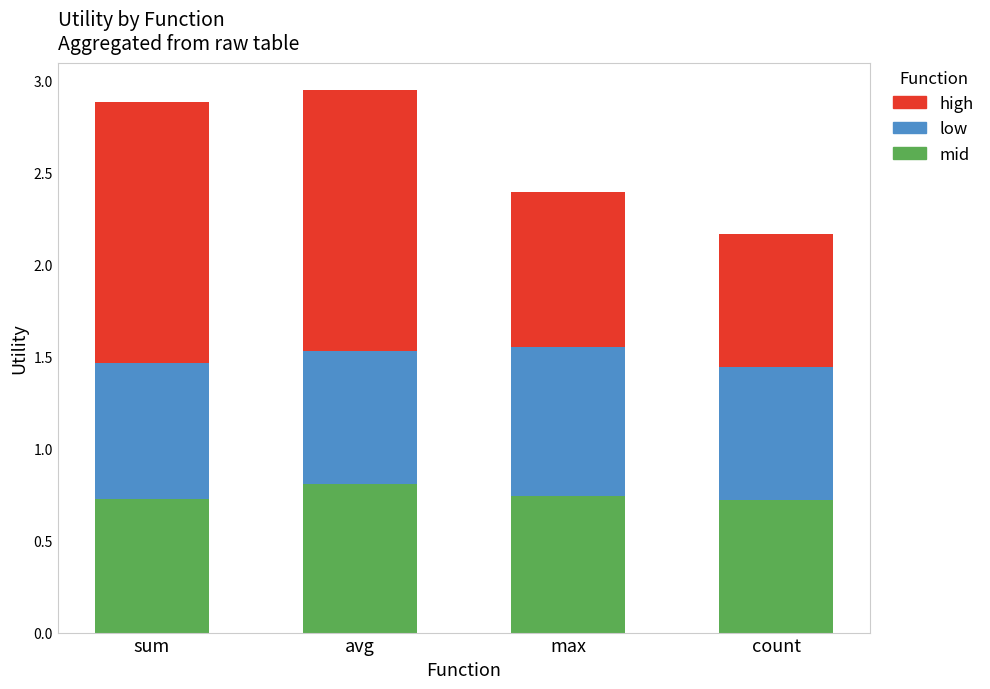

How many mid values are between 0 and 1?

4